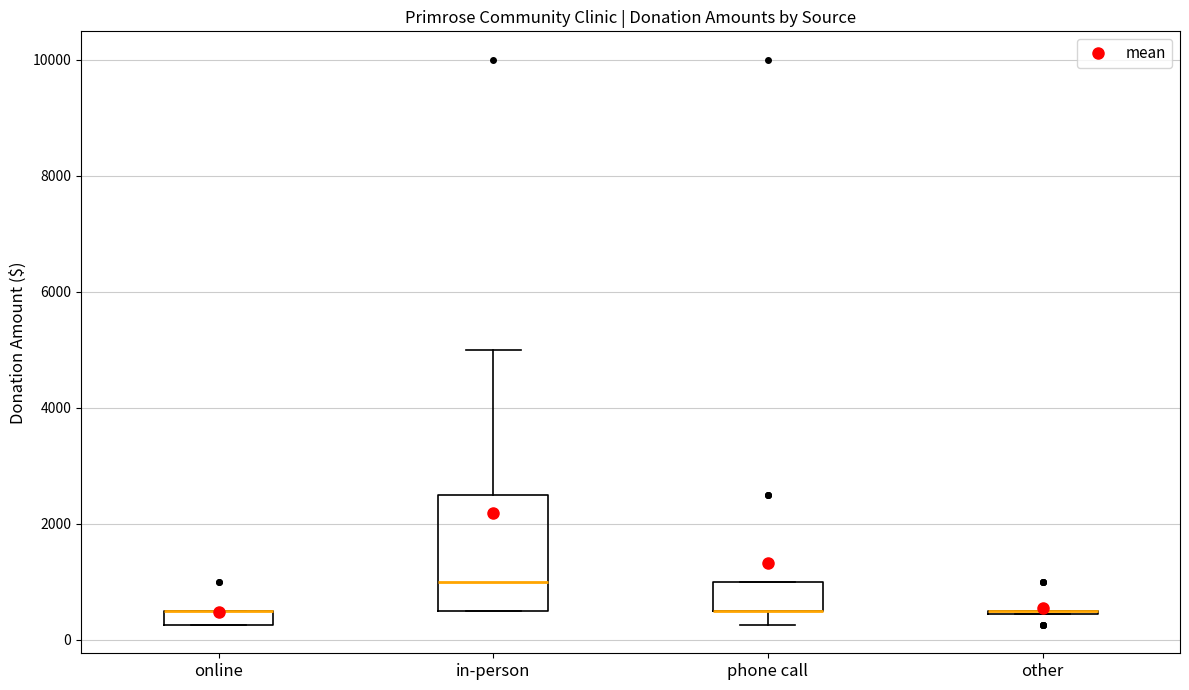

Which box is the tallest, from its lower edge to its upper edge?

in-person